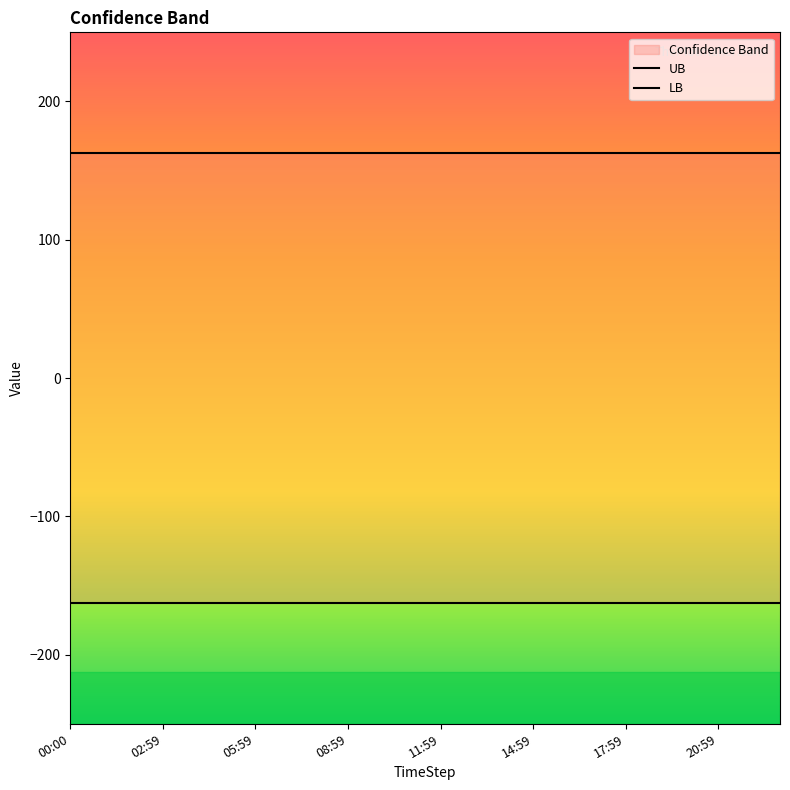

What are all the series names shown in the legend?

UB, LB